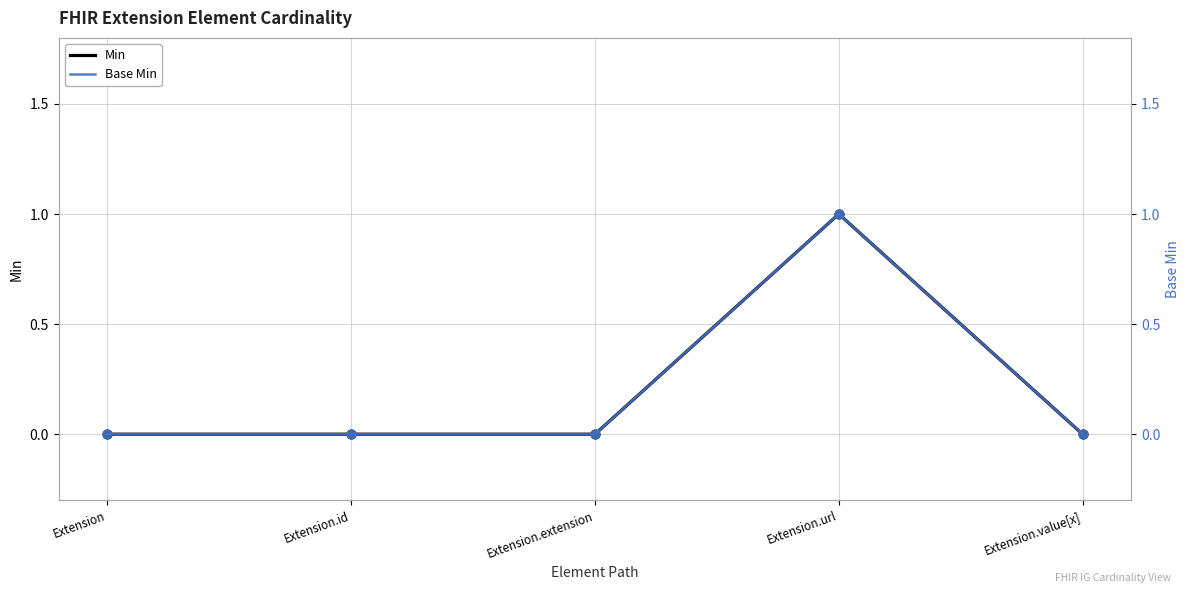

Which series has the widest spread of Y values?

Min